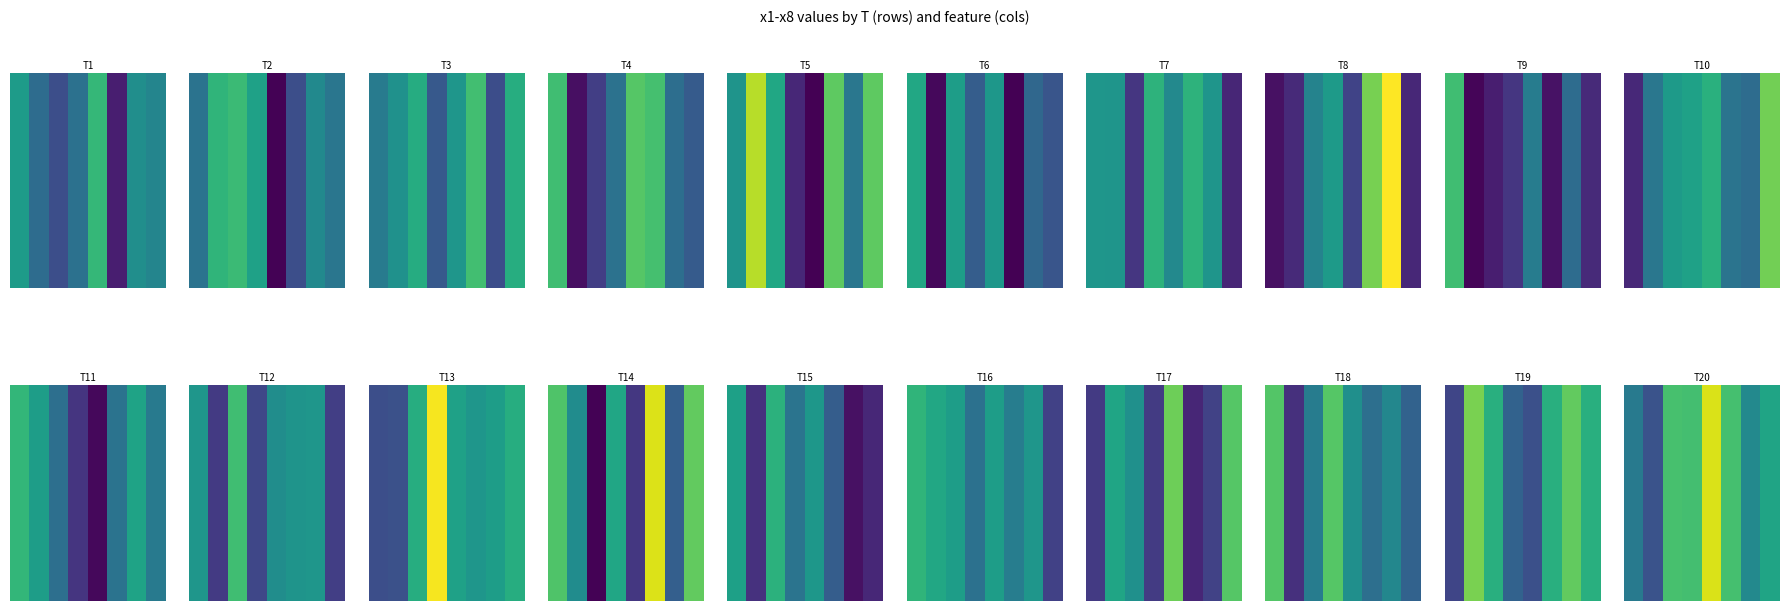

Count the number of values greater than 7.

4